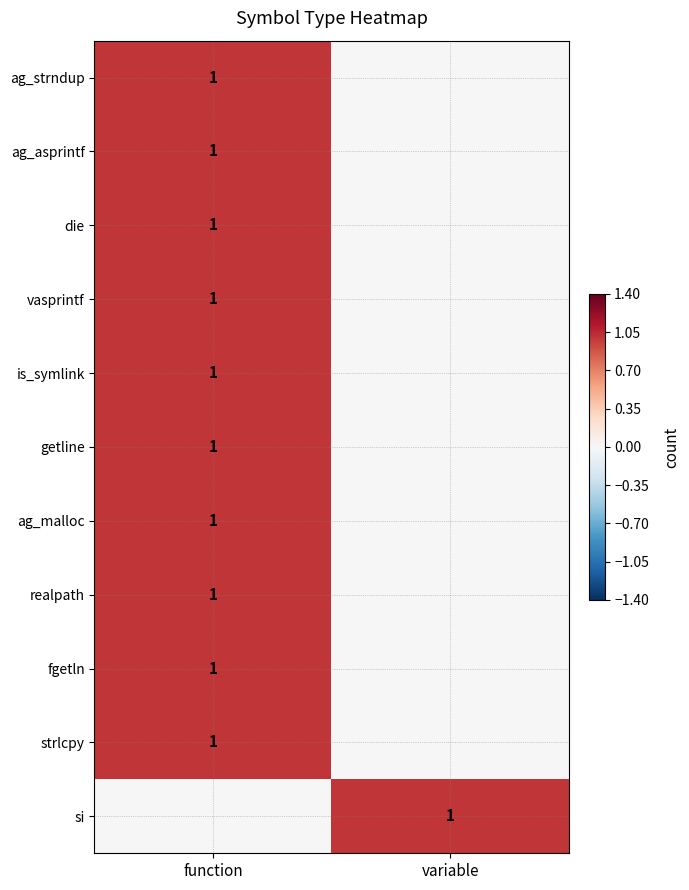

True or false: die has a value of 1 at function.

True